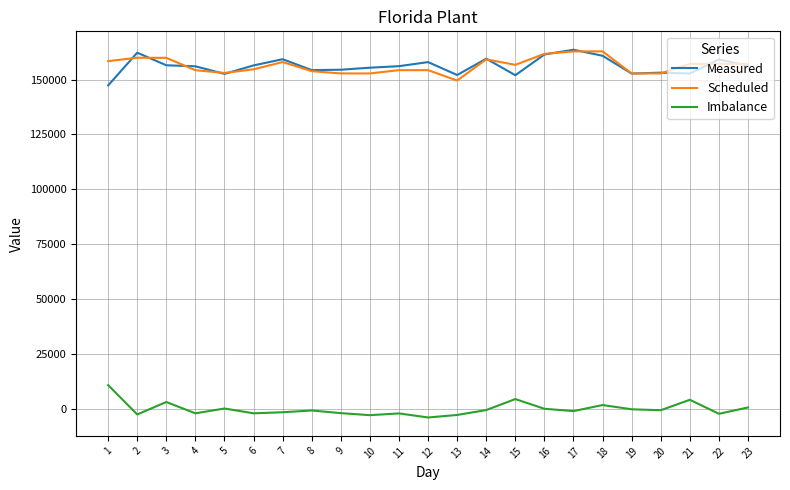

Is the value of Scheduled at 16 greater than the value of Imbalance at 2?

Yes